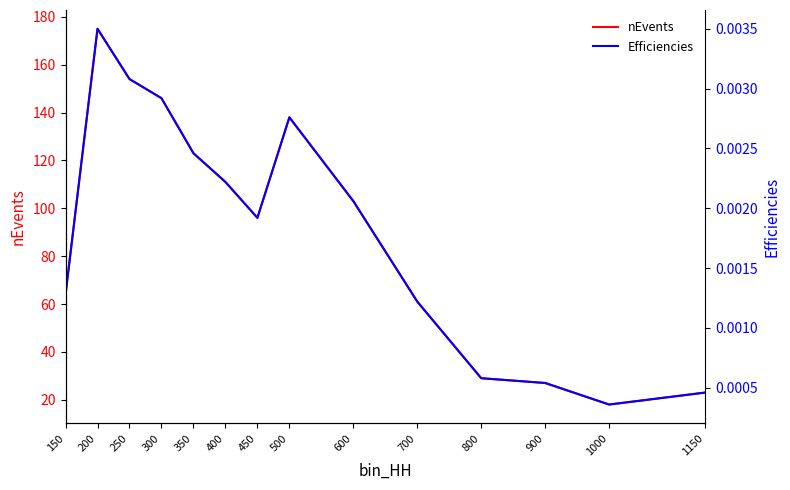

What is the maximum value shown in the chart?

175.0